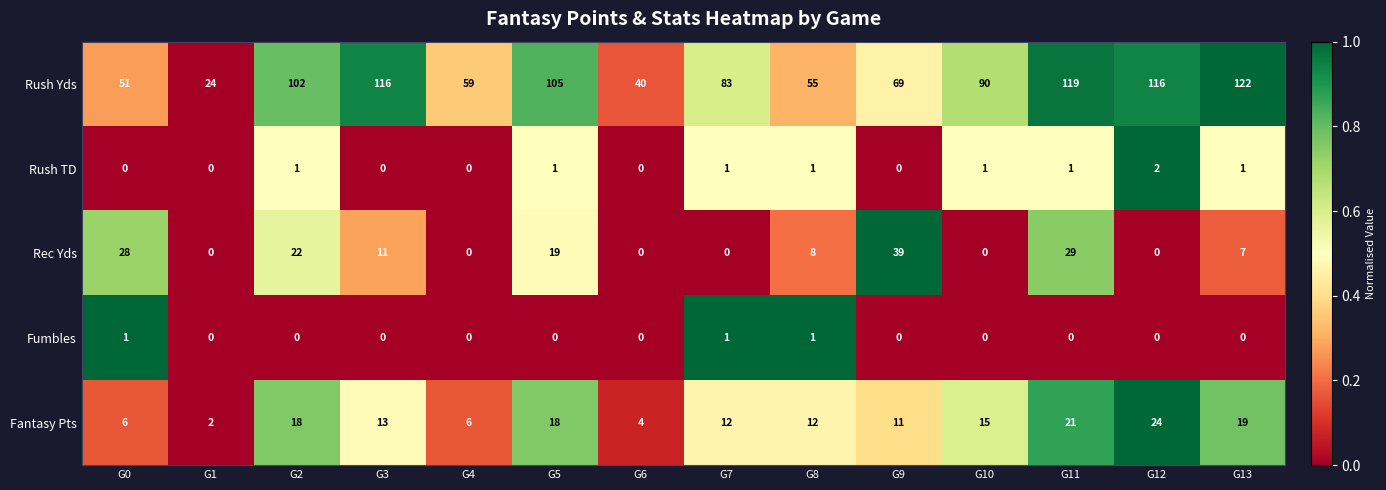

What is the highest value of the Fantasy Pts series?

24